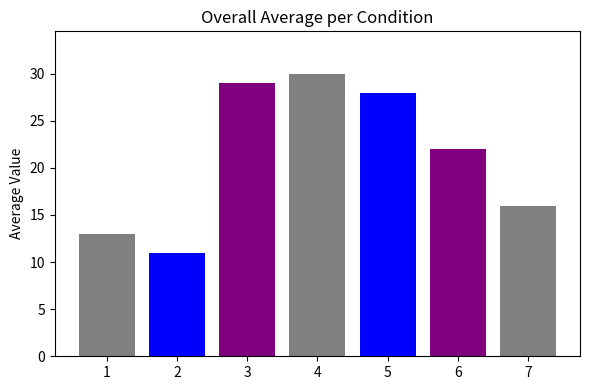

What is the sum of all values?

149